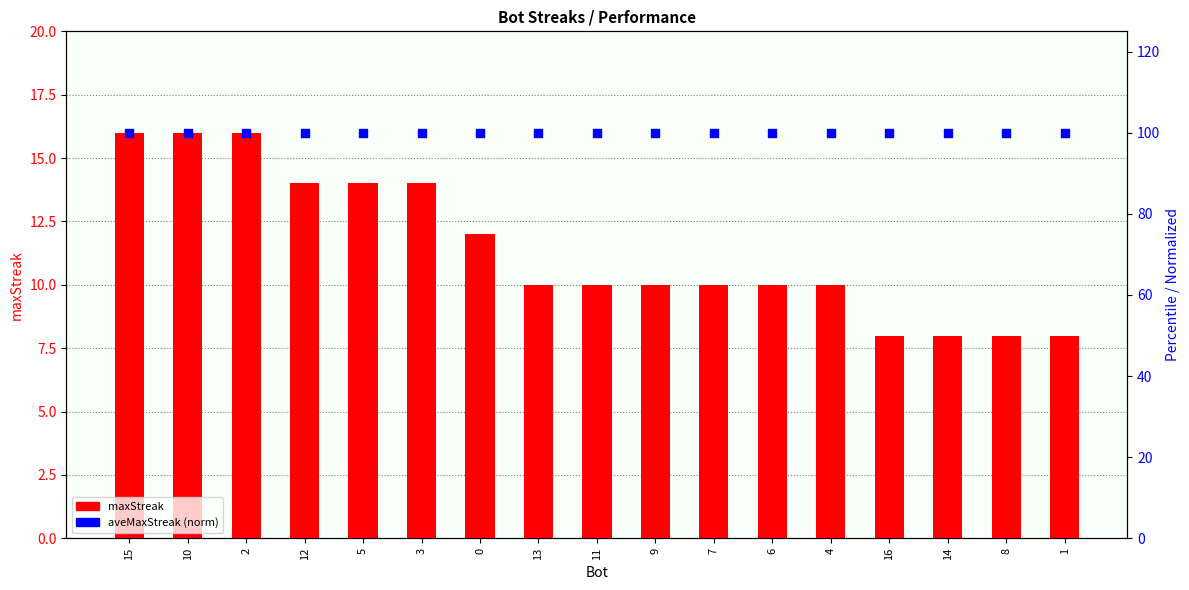

At which category is the sum across all series the highest?

15